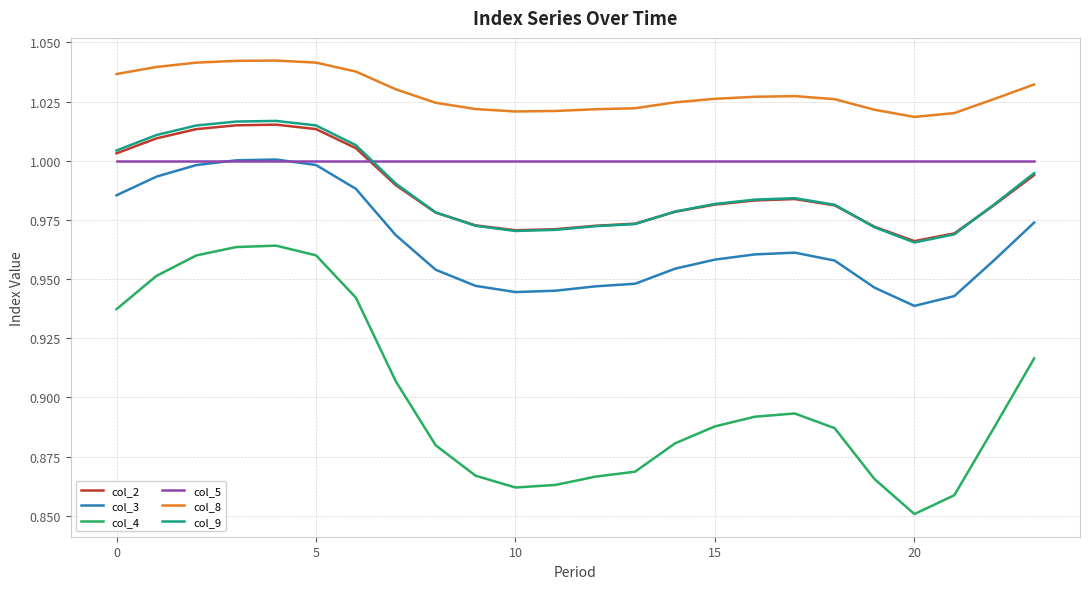

True or false: col_3 and col_8 intersect in this chart.

False